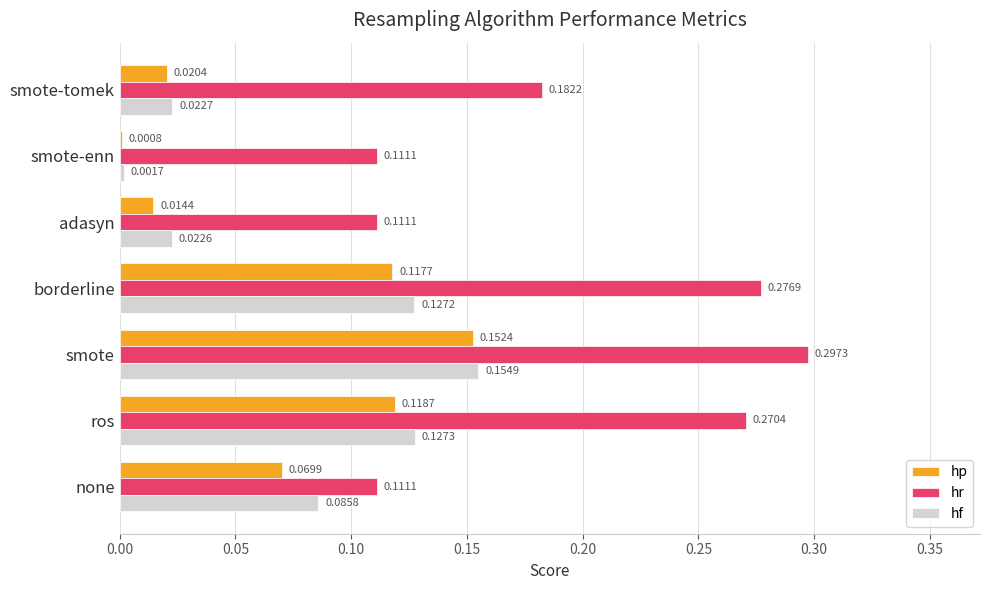

Which category has the highest value across all series?

smote